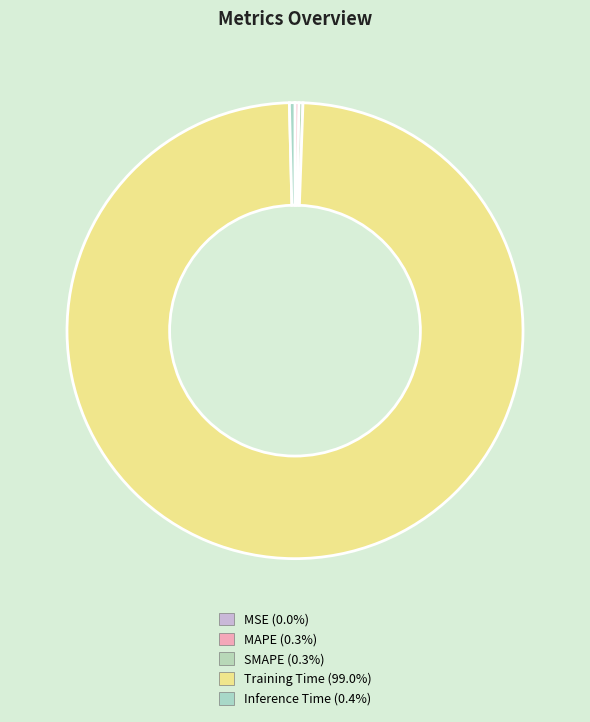

Is it true that SMAPE is 0% of the pie?

True